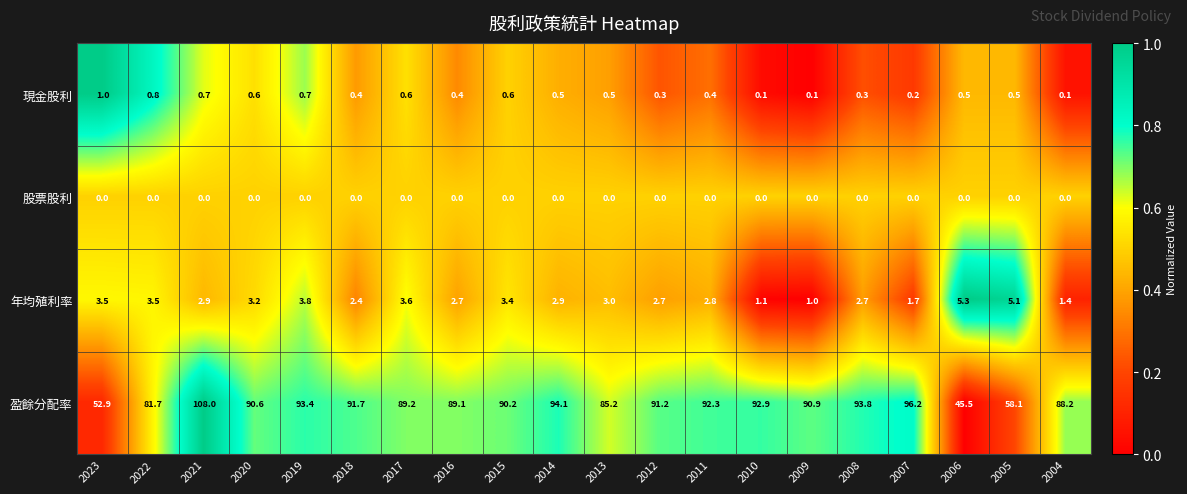

List the series in order of their peak value, lowest first.

股票股利, 現金股利, 年均殖利率, 盈餘分配率